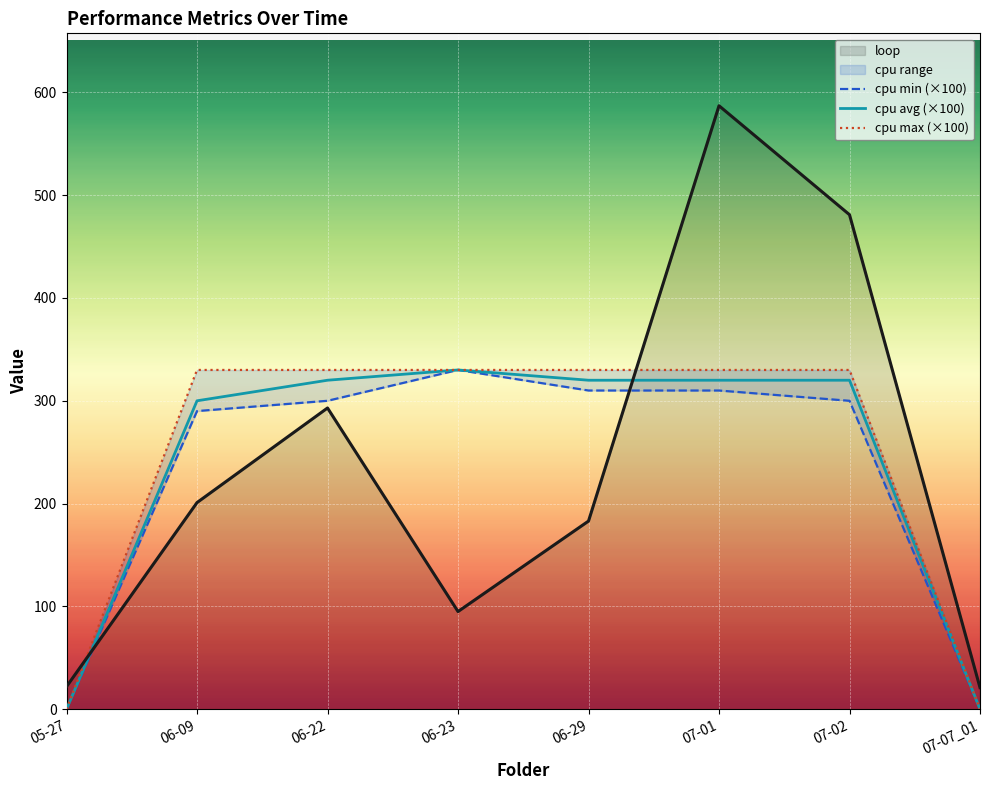

Read the cpu avg value at 07-01, to the nearest 10.

320